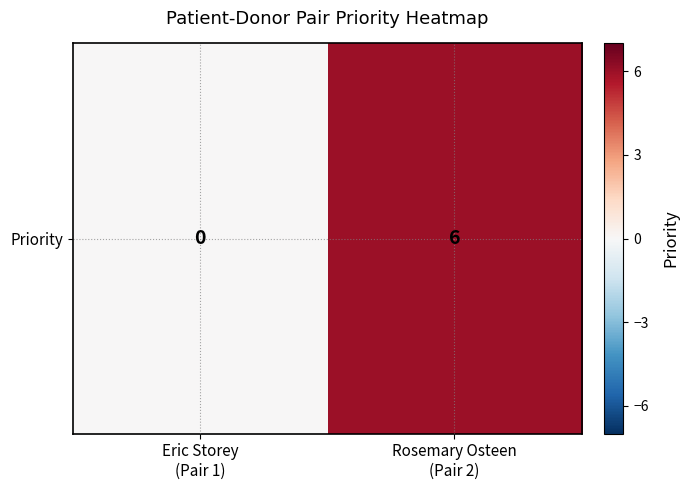

List the labels in order of value, largest first.

Rosemary Osteen
(Pair 2), Eric Storey
(Pair 1)